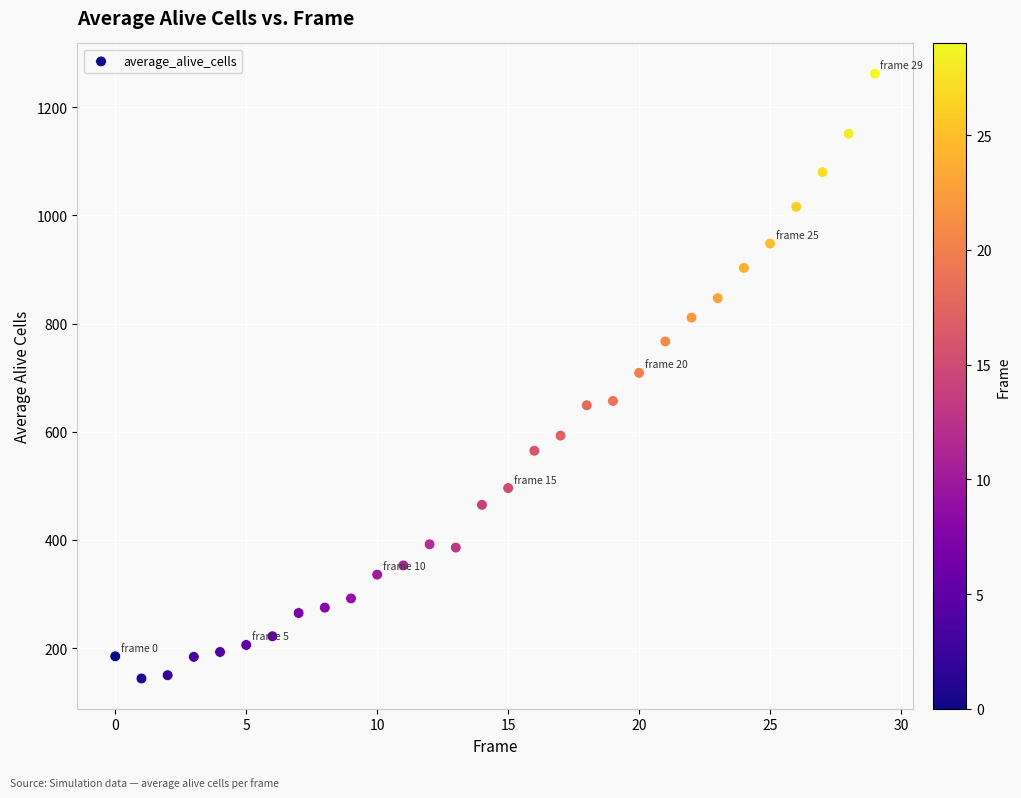

What is the range of Y values (max minus min)?

1118